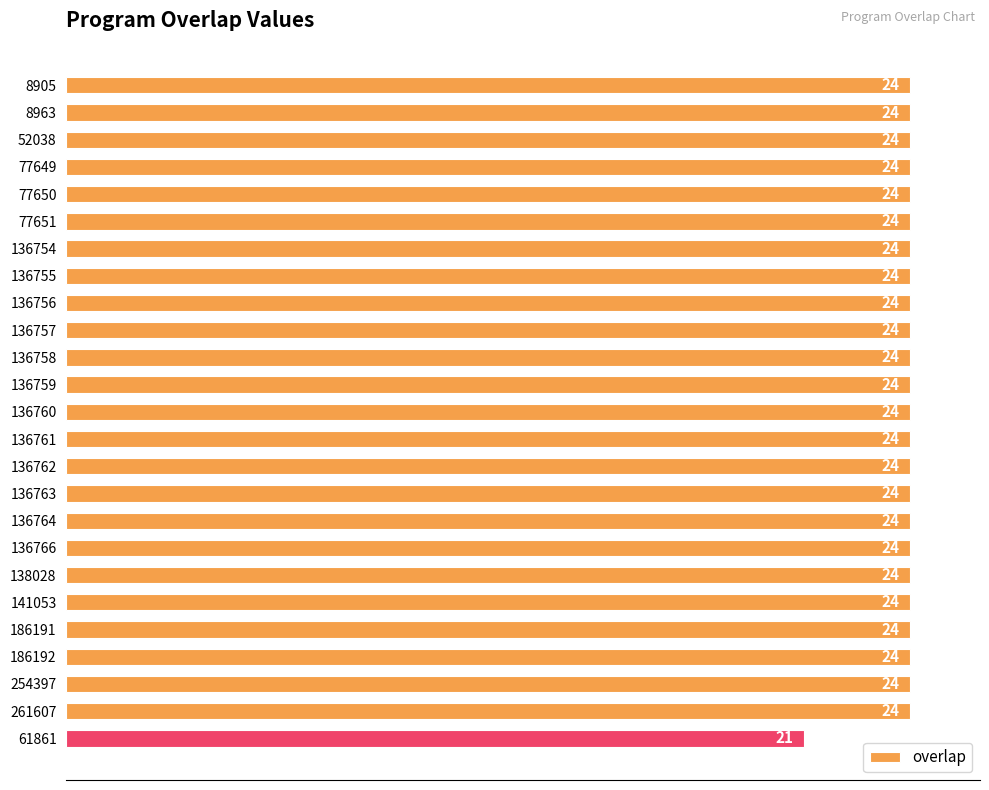

Reading bottom to top, transcribe all the data shown in this chart.

61861=21	261607=24	254397=24	186192=24	186191=24	141053=24	138028=24	136766=24	136764=24	136763=24	136762=24	136761=24	136760=24	136759=24	136758=24	136757=24	136756=24	136755=24	136754=24	77651=24	77650=24	77649=24	52038=24	8963=24	8905=24